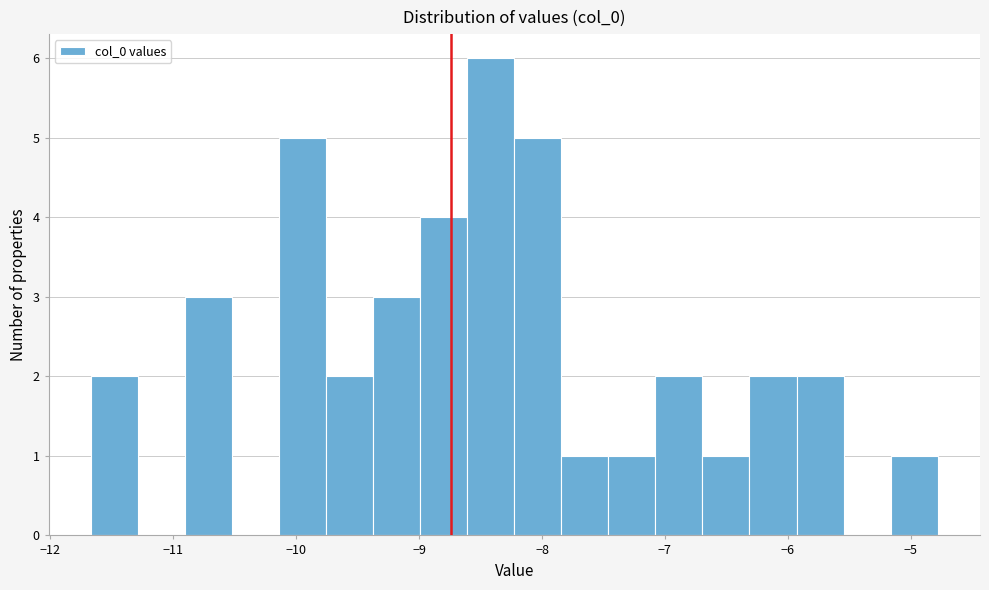

Around what value on the x-axis is the tallest bar? Give the approximate position of its centre, as read against the axis.

-8.4